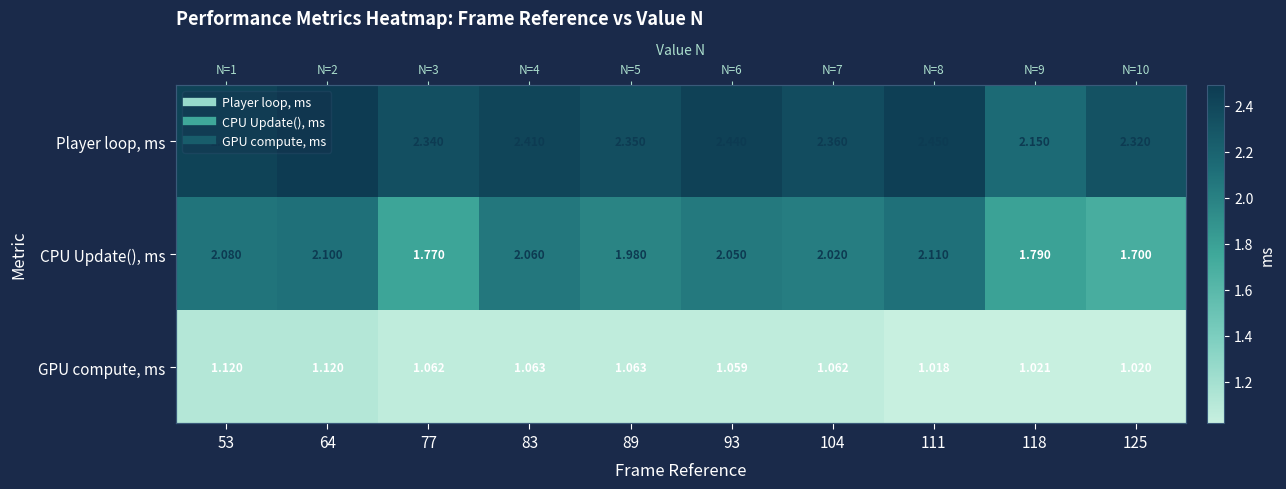

How many values in the CPU Update(), ms series exceed 2?

6